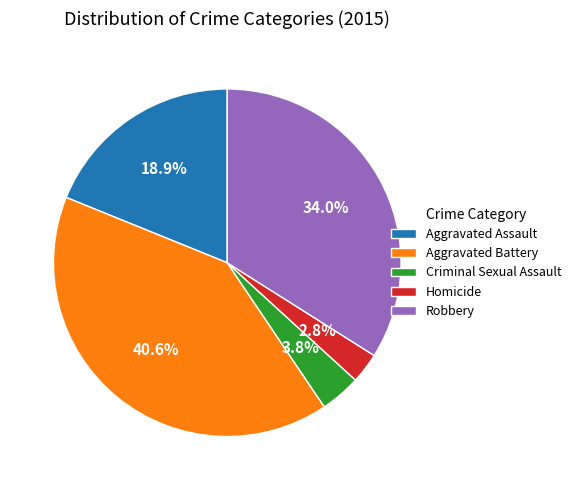

Which slice is the smallest?

Homicide